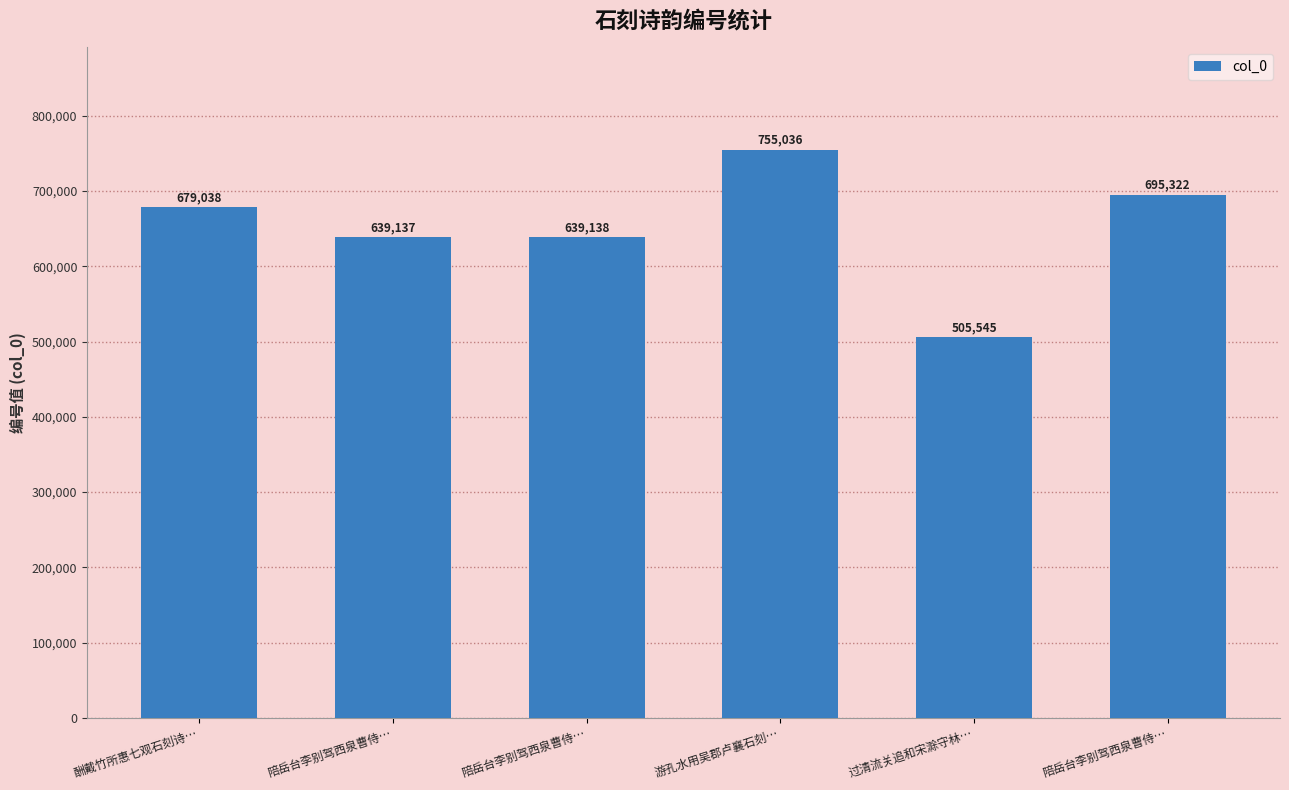

The chart shows a value of 334266 at 过清流关追和宋滁守林…. True or false?

False